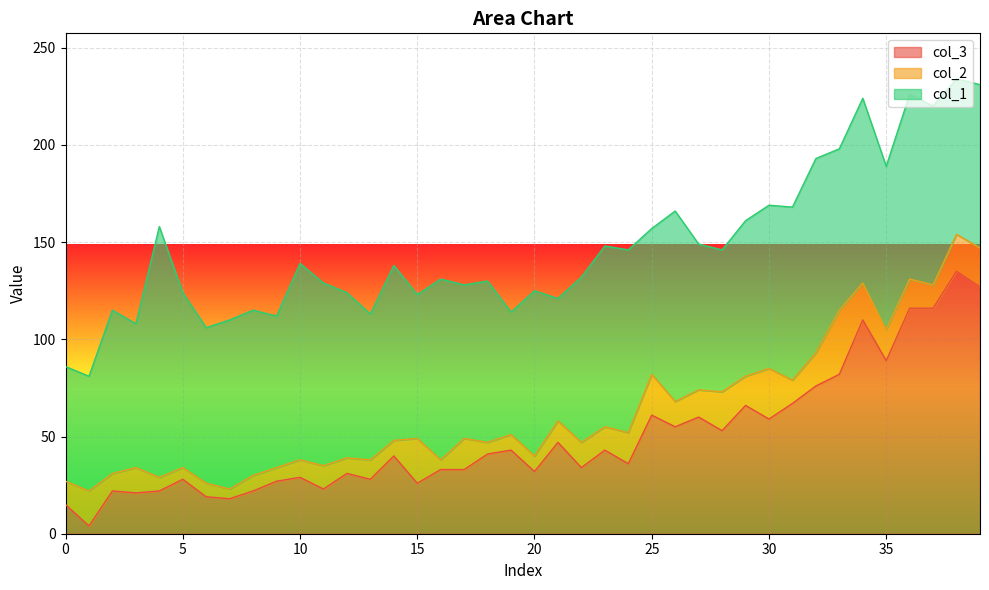

What is the average value of the col_2 series?

13